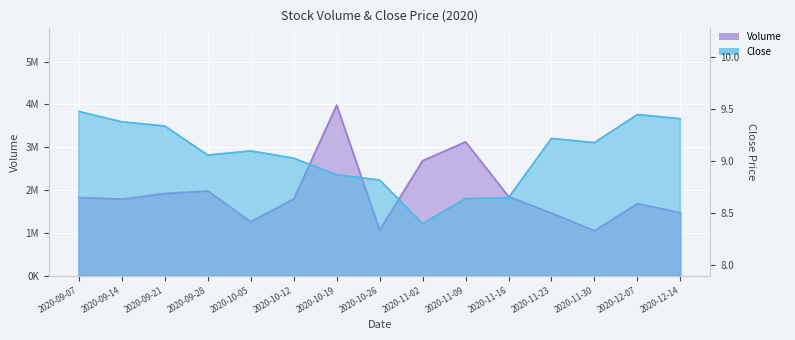

The Close series shows 9.0 at 2020-10-12. True or false?

True